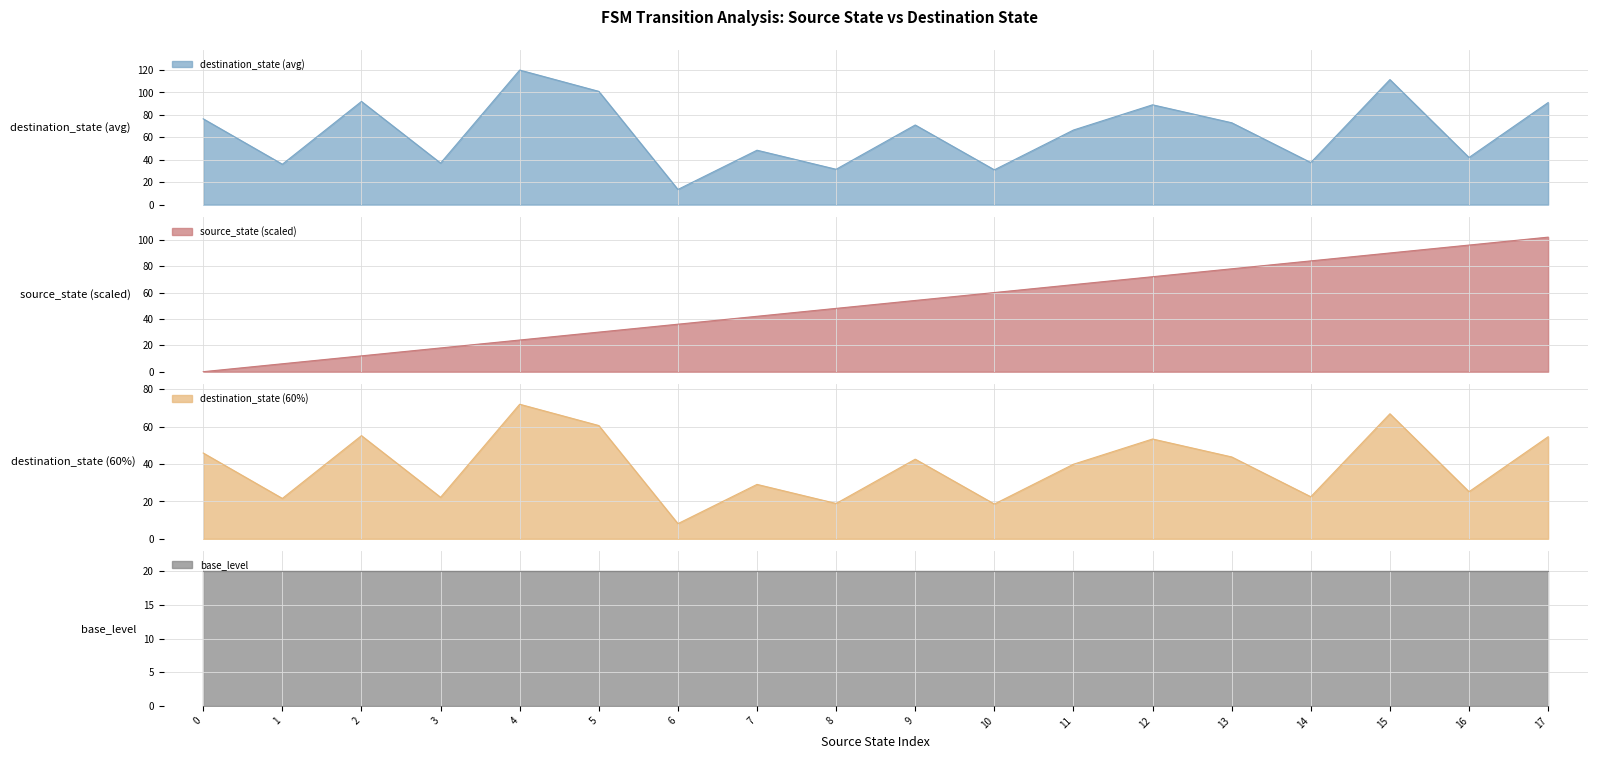

Does the chart display data point markers on the line(s)?

No